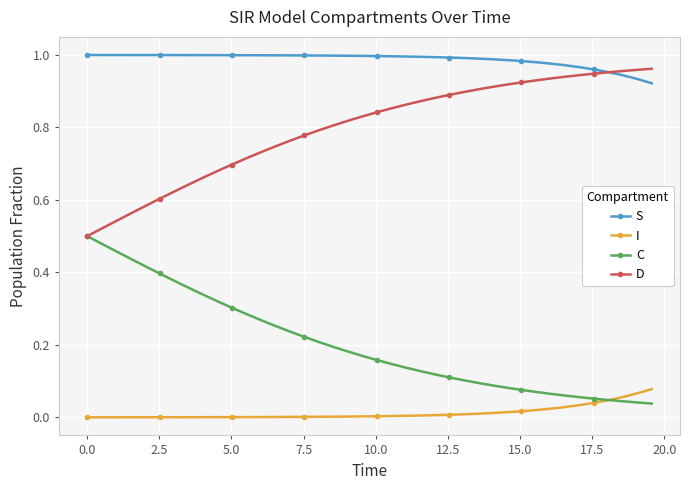

True or false: S and I cross at least once.

False